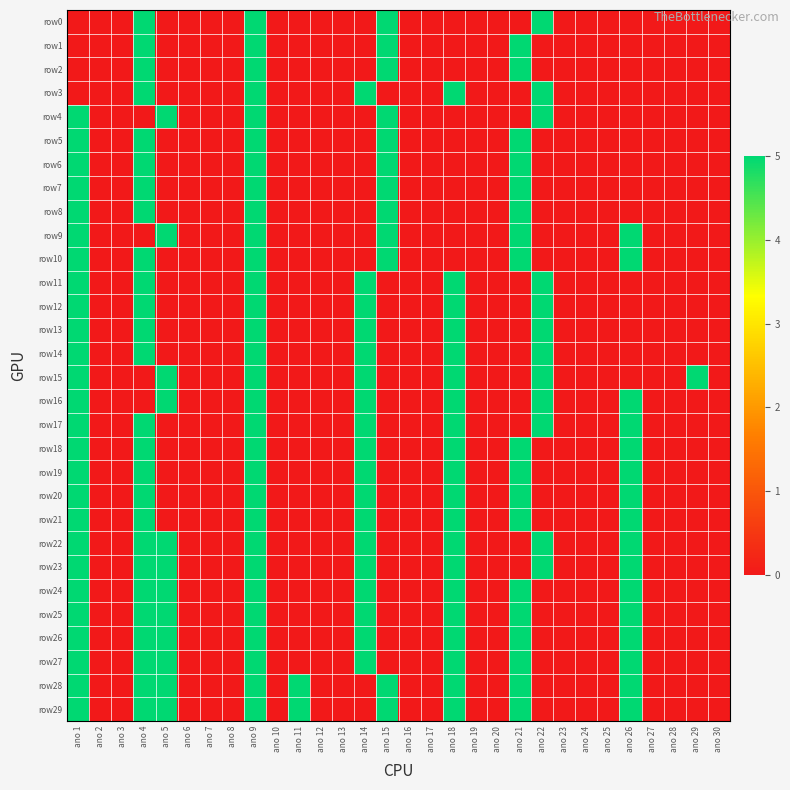

How many data points does each series have?

30